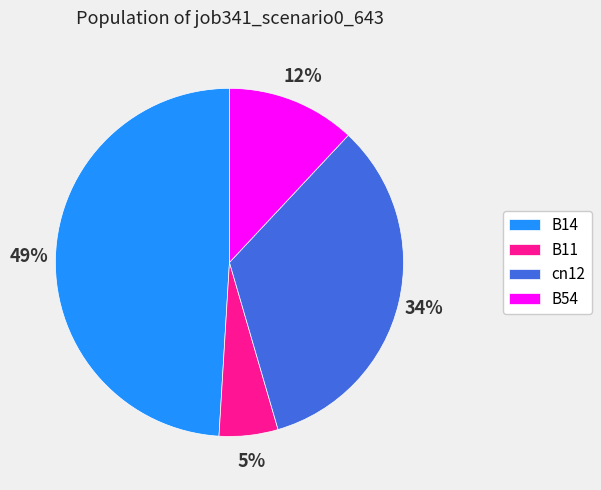

What is the smallest slice in the pie chart?

B11